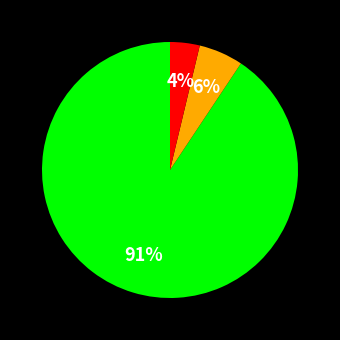

Count the number of slices in the pie.

3